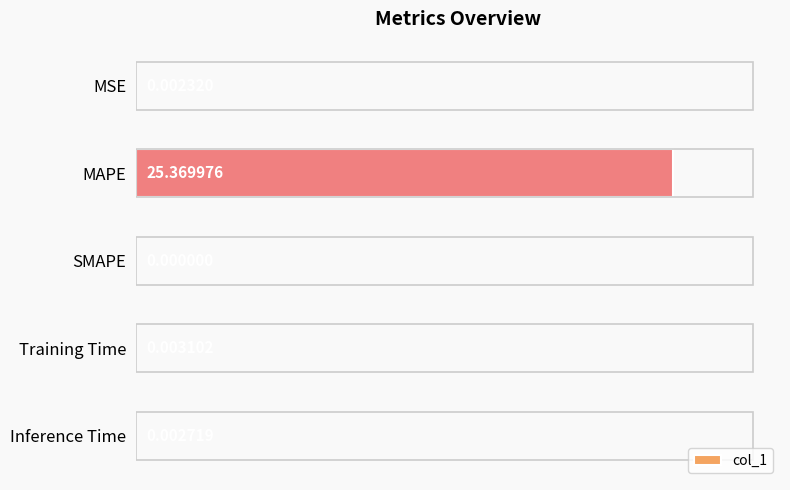

Which category has the highest value across all series?

MAPE